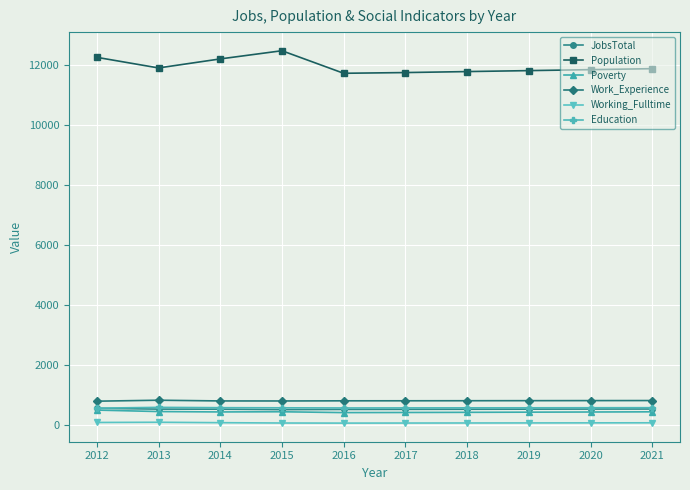

What is the highest value of the JobsTotal series?

564